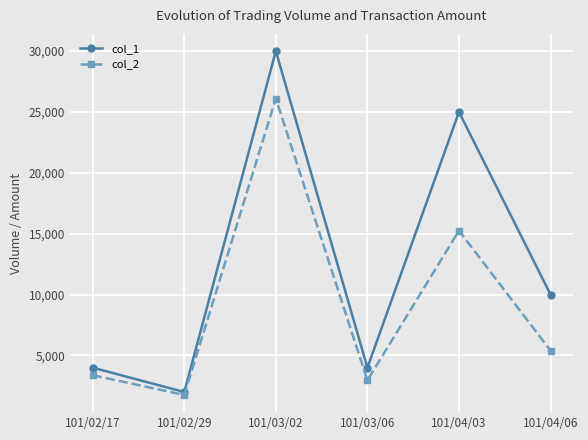

At which category does the chart reach its minimum across all series?

101/02/29